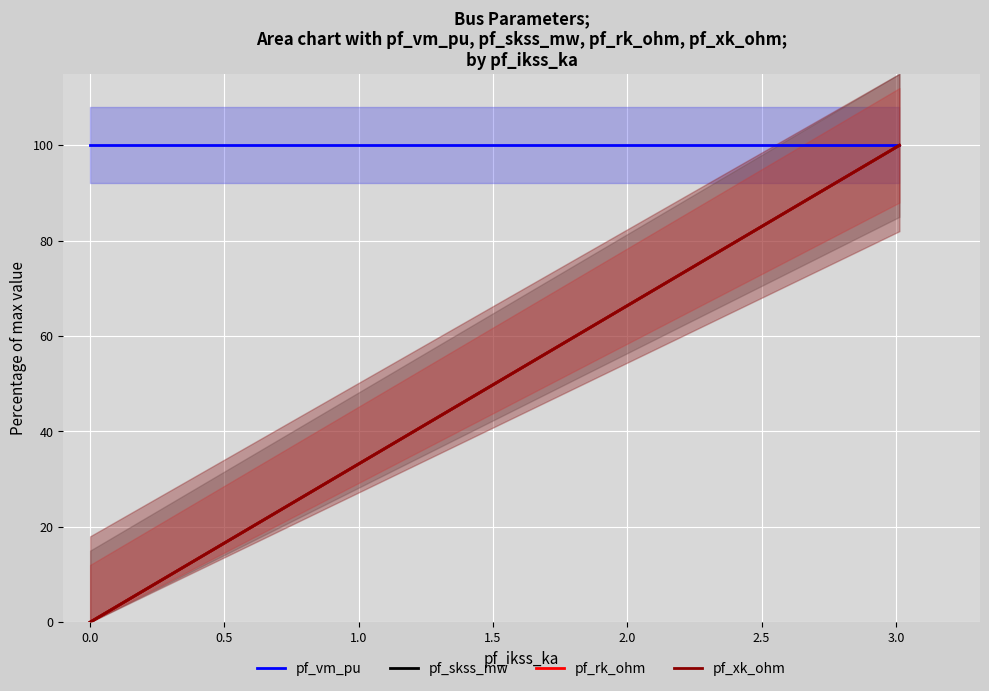

Which series has the largest range (max minus min)?

pf_skss_mw